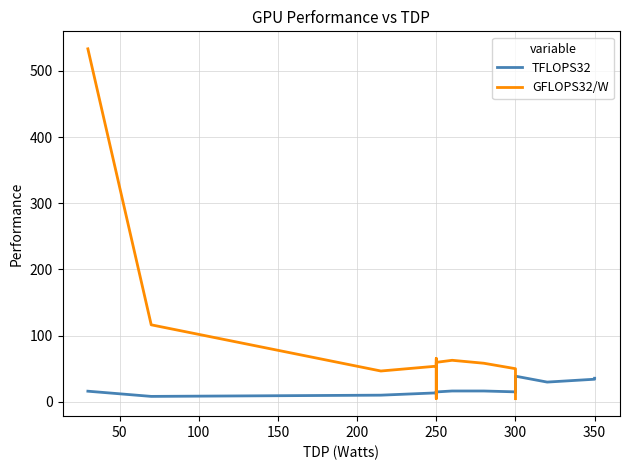

Is it true that the value at 13 is 86?

False